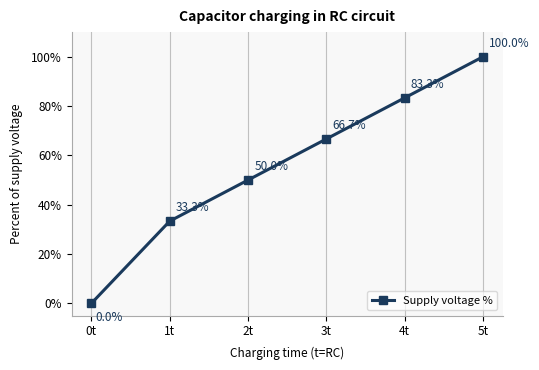

How many categories are shown in the chart?

6